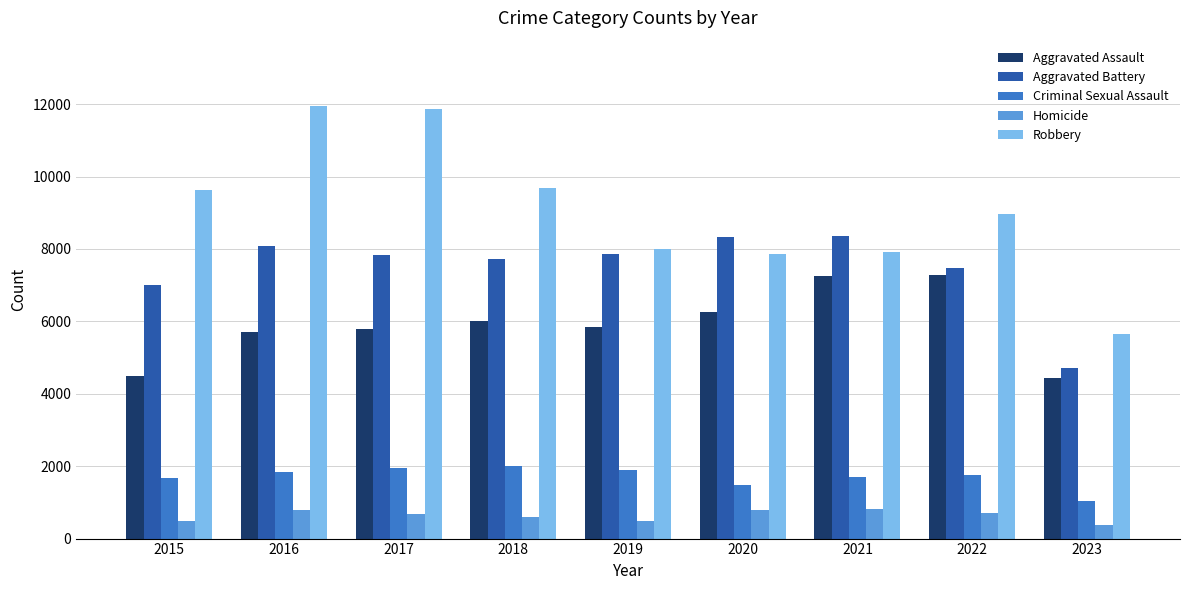

Is the value of Homicide at 2021 greater than the value of Aggravated Battery at 2022?

No